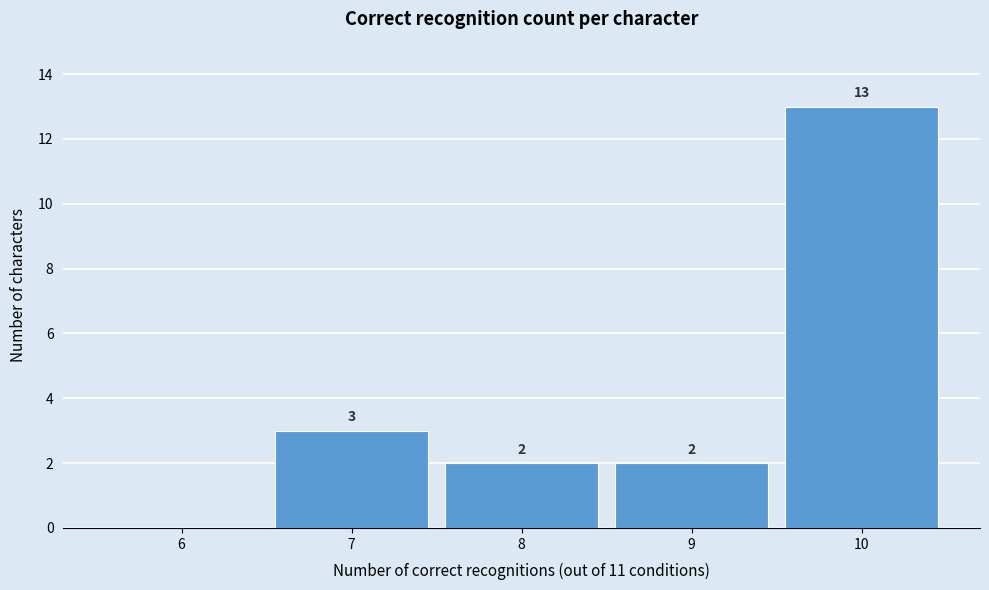

Reading left to right, transcribe all the data shown in this chart.

6=0	7=3	8=2	9=2	10=13